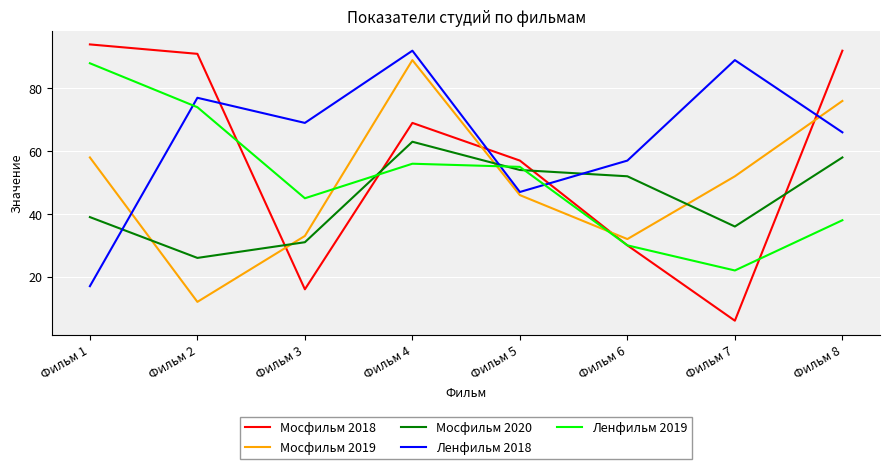

How many categories are shown in the chart?

8